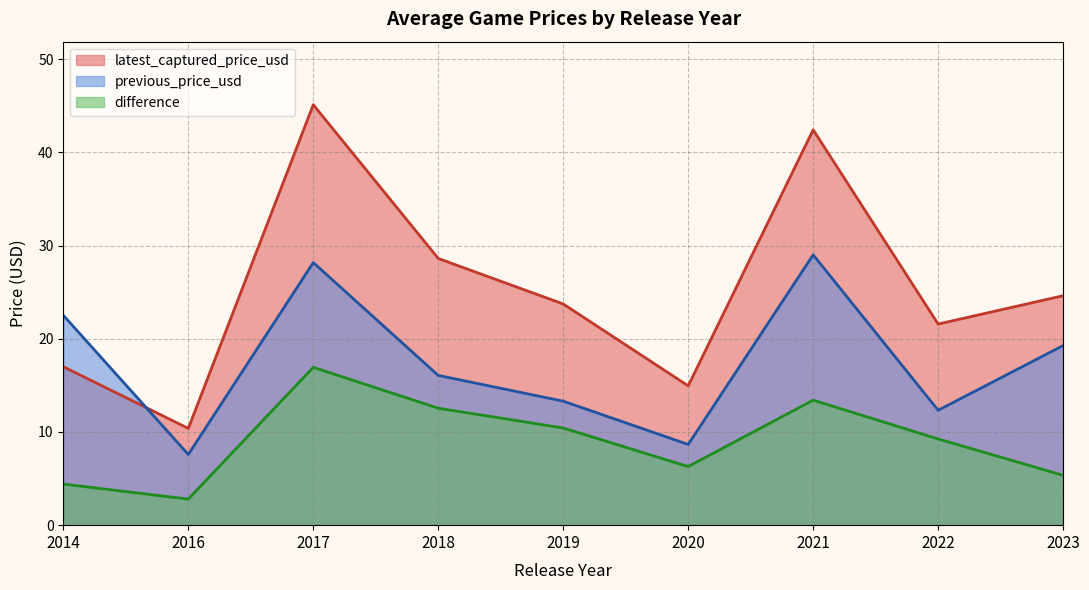

What is the label of the 1st point from the left?

2014